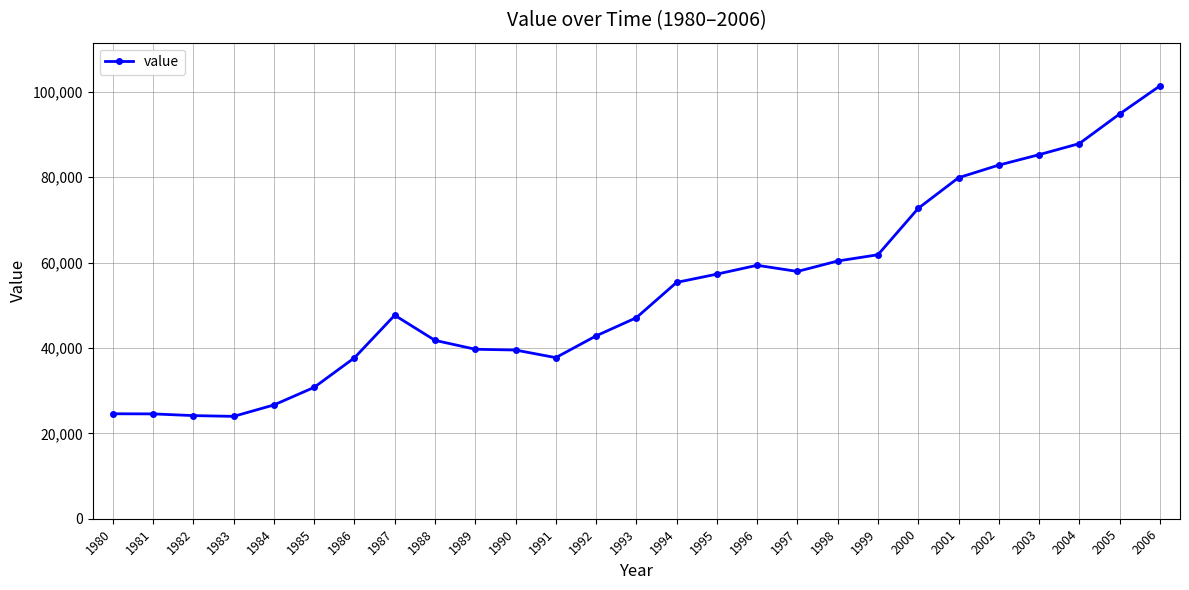

What is the change in value from 1985 to 1991?

+6960